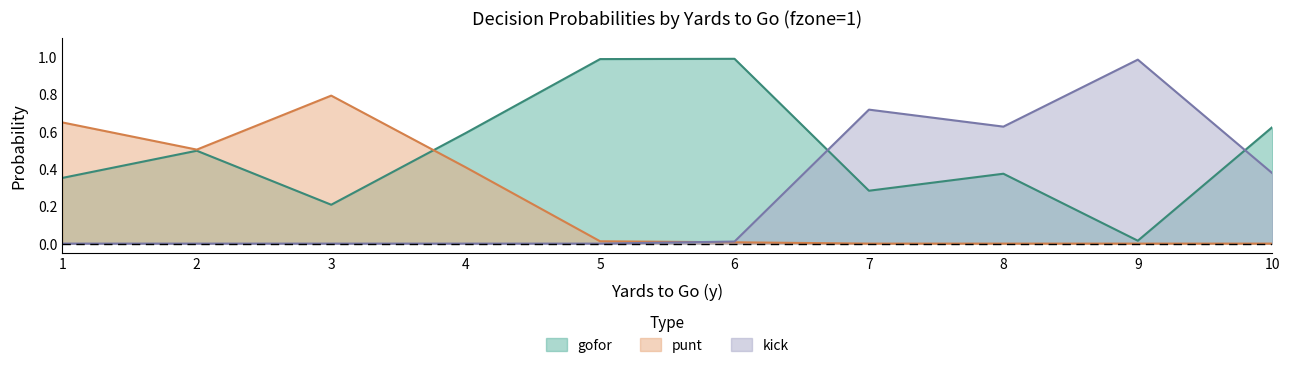

What is the spread (max minus min) of values at 5?

1.0